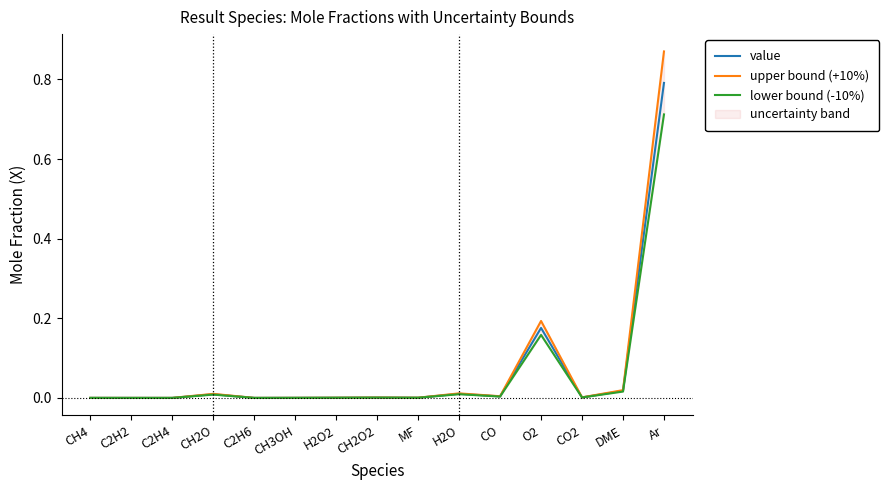

What is the spread (max minus min) of values at Ar?

0.2